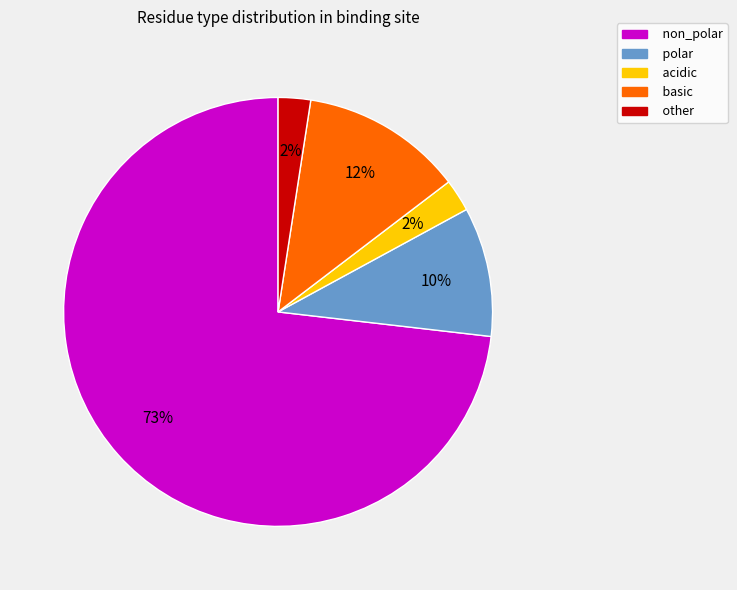

Approximately how many times larger is the value at other compared to polar?

0.2